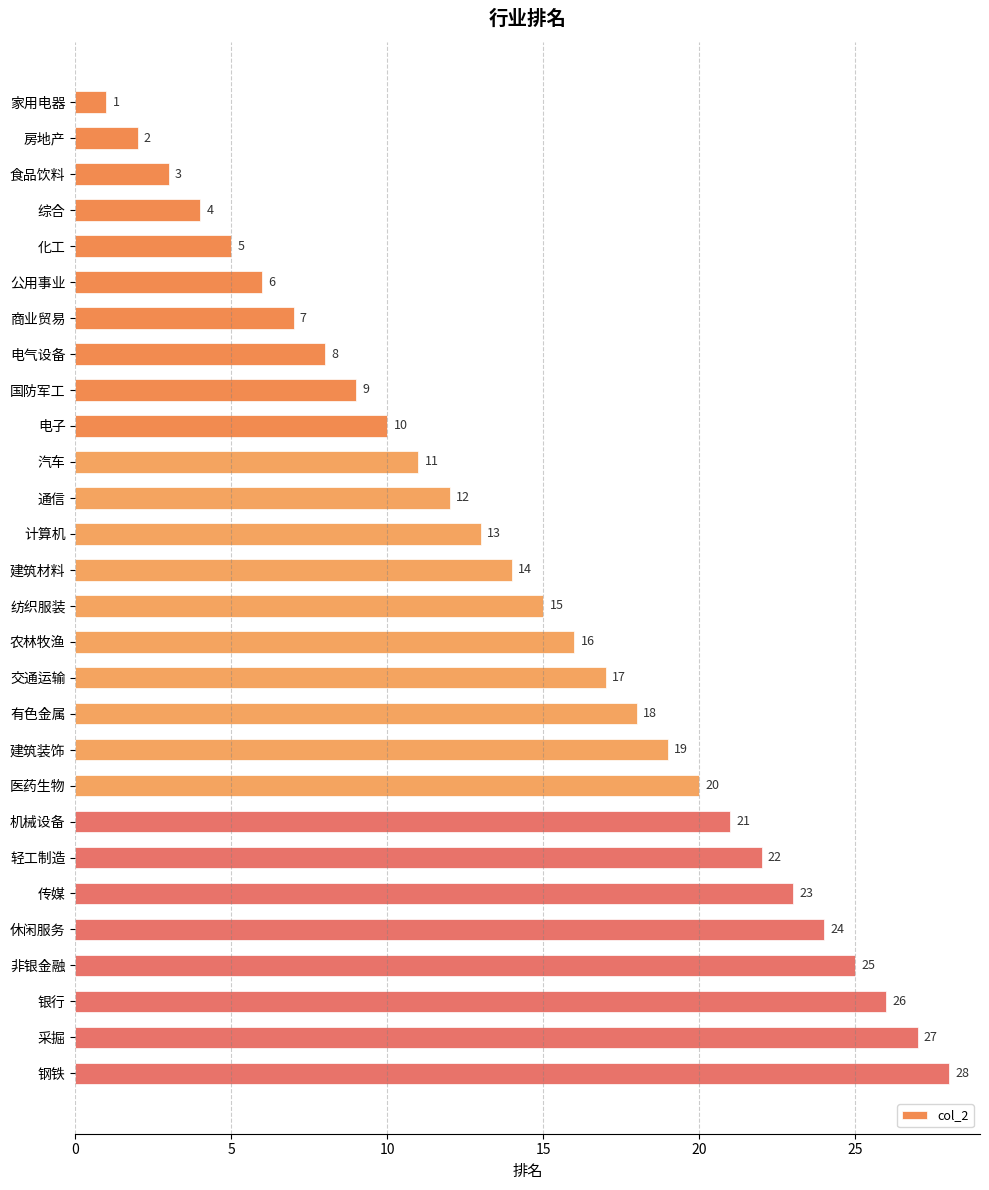

The value at 银行 is 36. True or false?

False